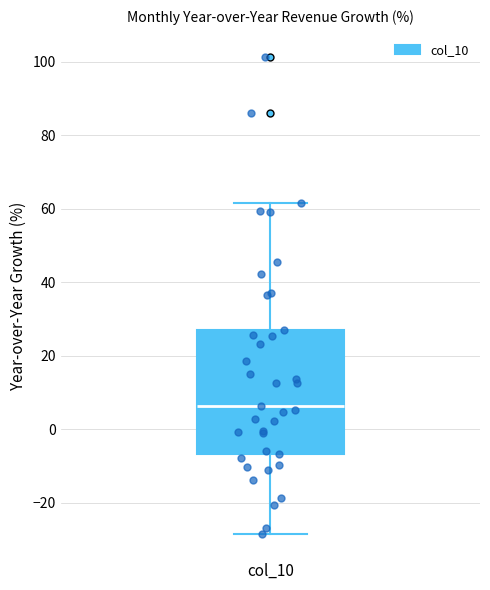

Read this box plot against the y-axis: the position of the median line, the range covered by the box, and the ends of both whiskers. The values are not printed on the chart, so give them approximately, as read against the axis.

median 6, box -6 to 28, whiskers -28 to 62